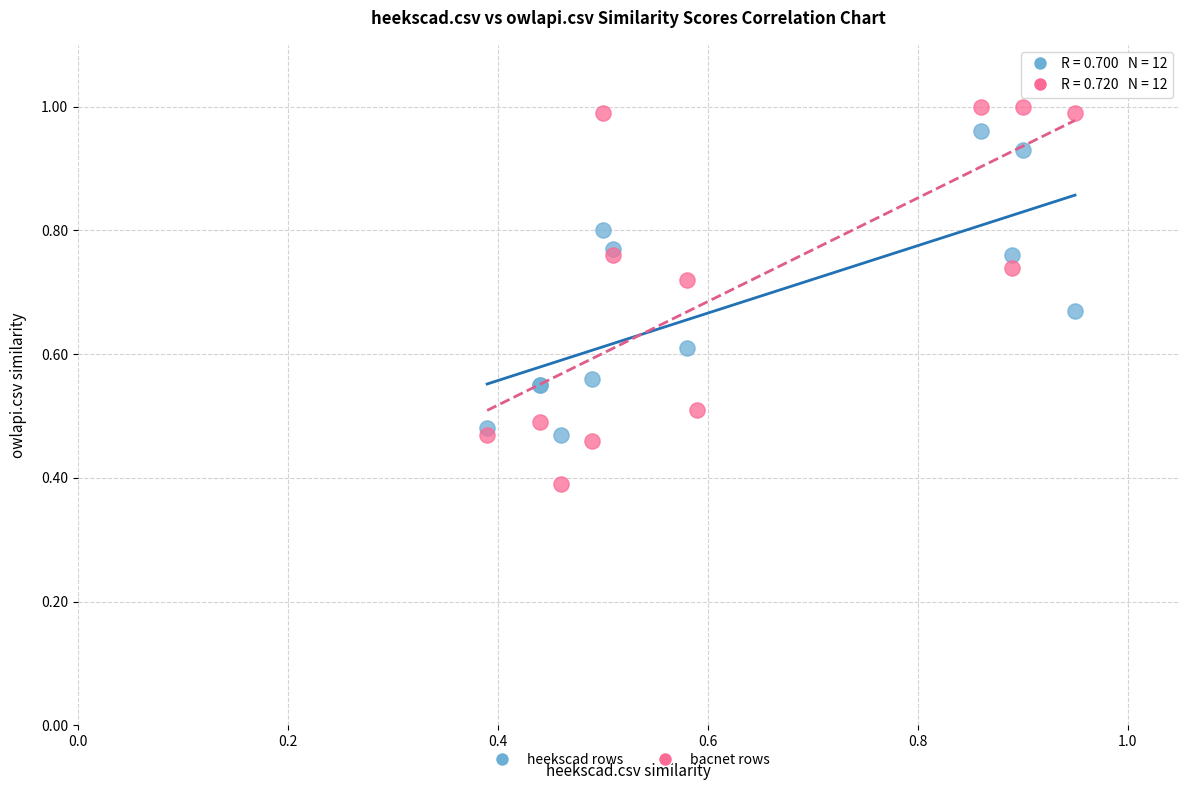

Which series reaches the minimum Y coordinate?

bacnet rows